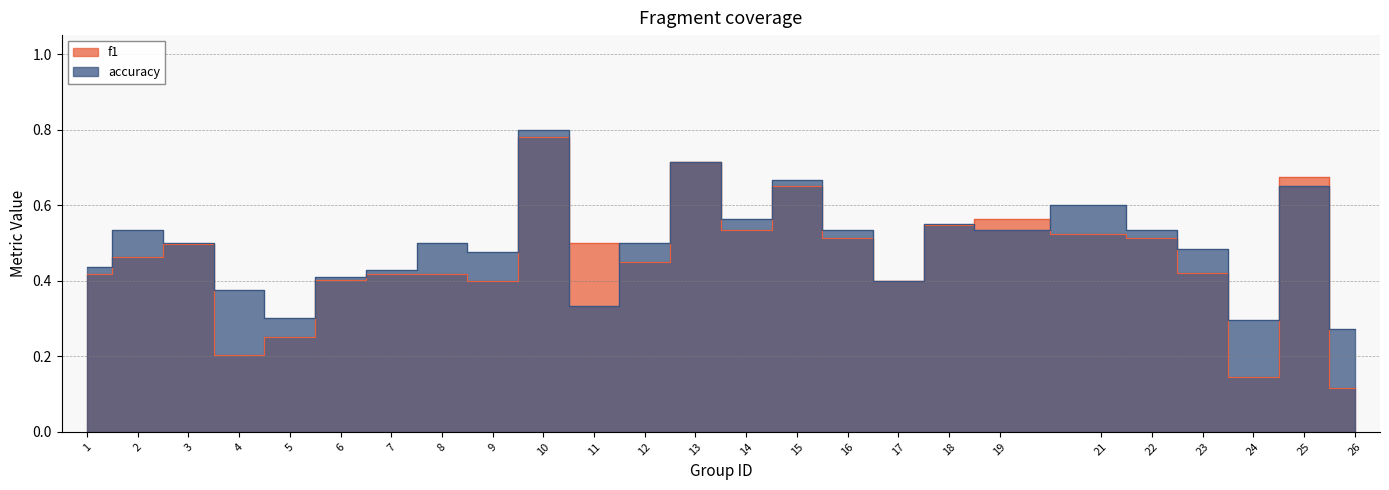

What is the value of the accuracy point at the 18th from the left?

0.6